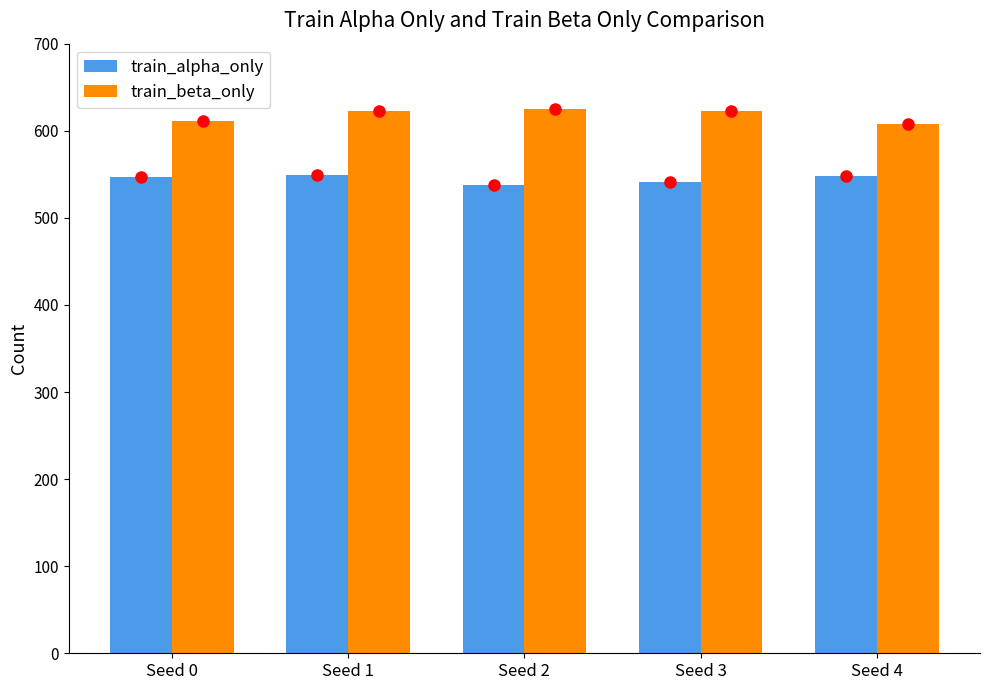

Rank the series by their maximum value, from highest to lowest.

train_beta_only, train_alpha_only